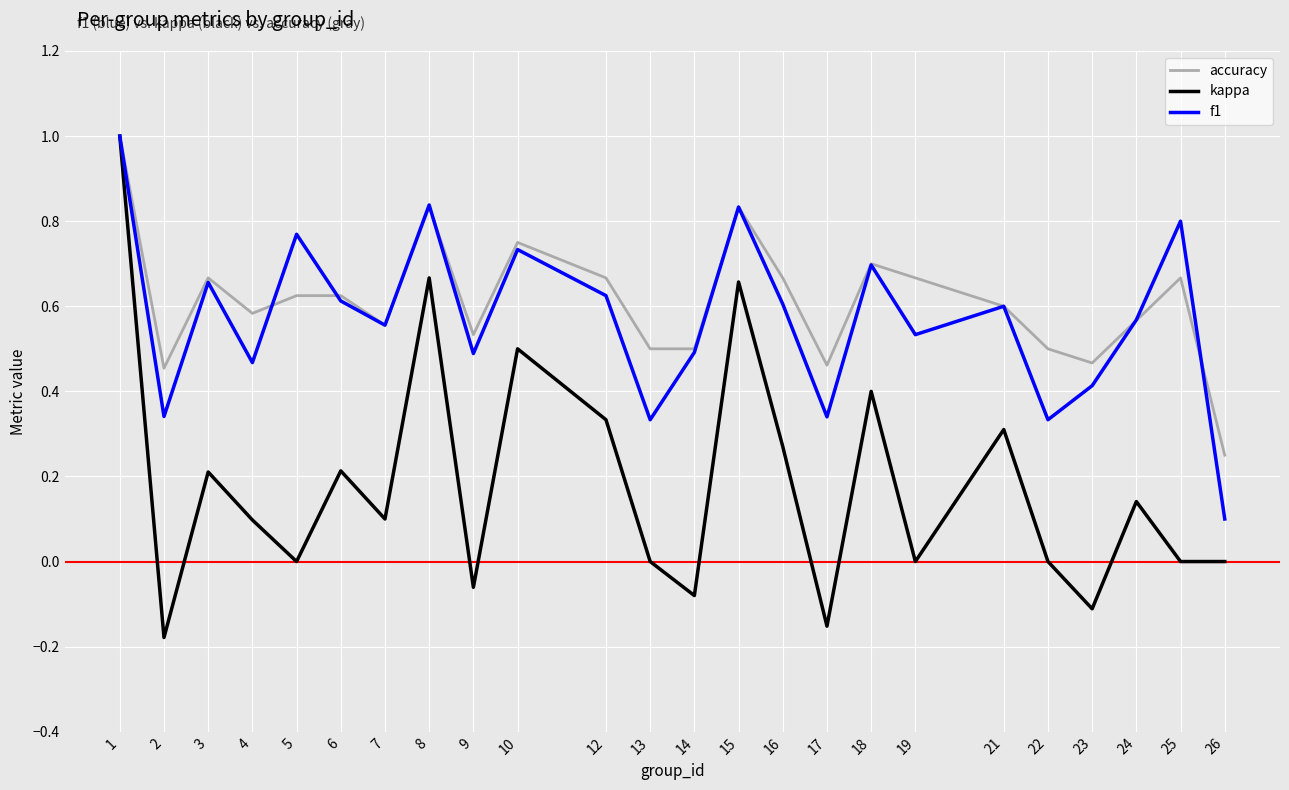

Is it true that accuracy equals 0.7 at 25?

True